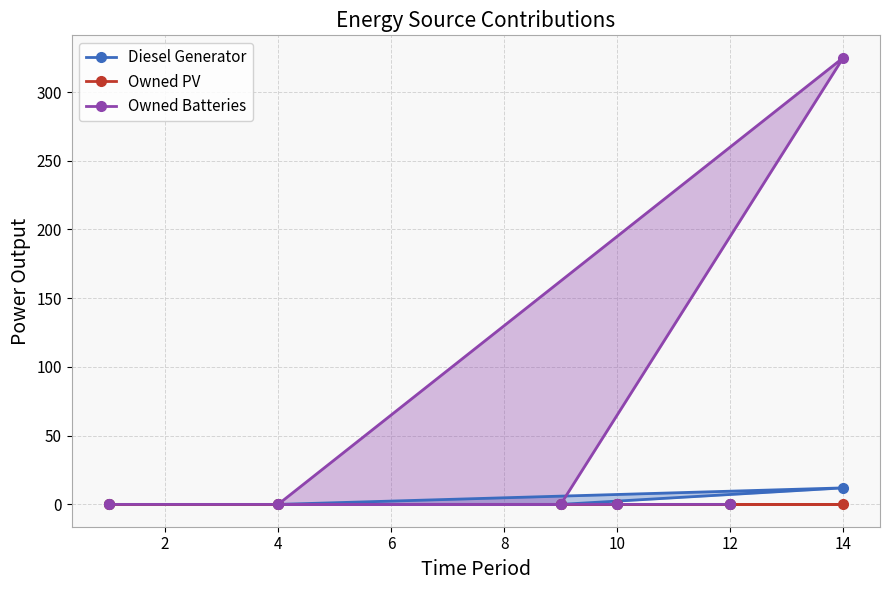

True or false: Diesel Generator and Owned PV cross at least once.

False